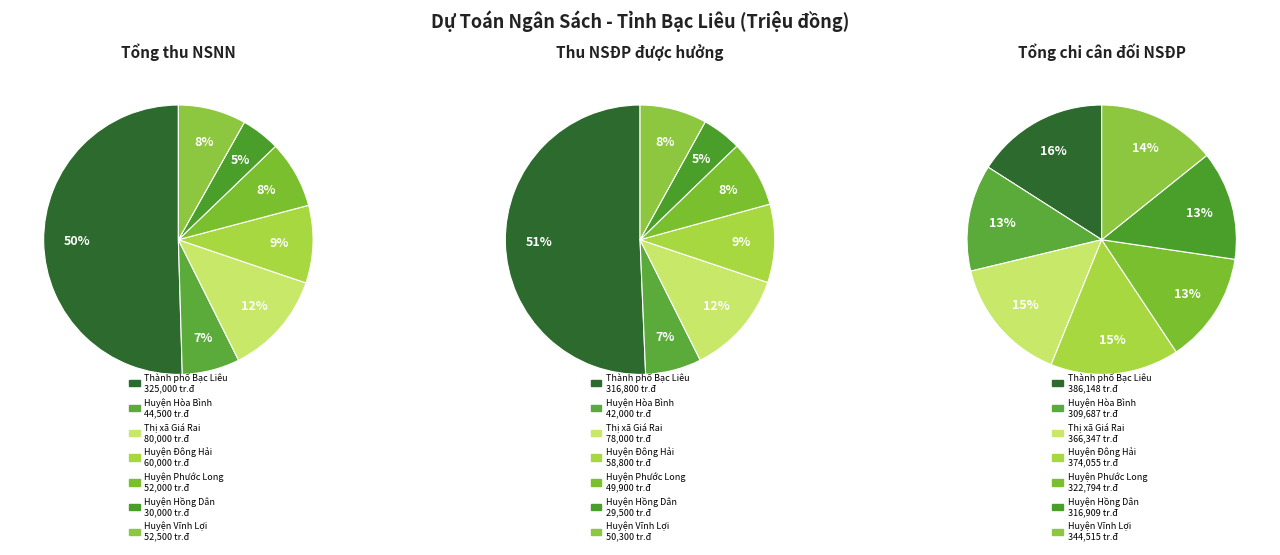

To the nearest percent, what percentage of the pie is Huyện Phước Long?

8%